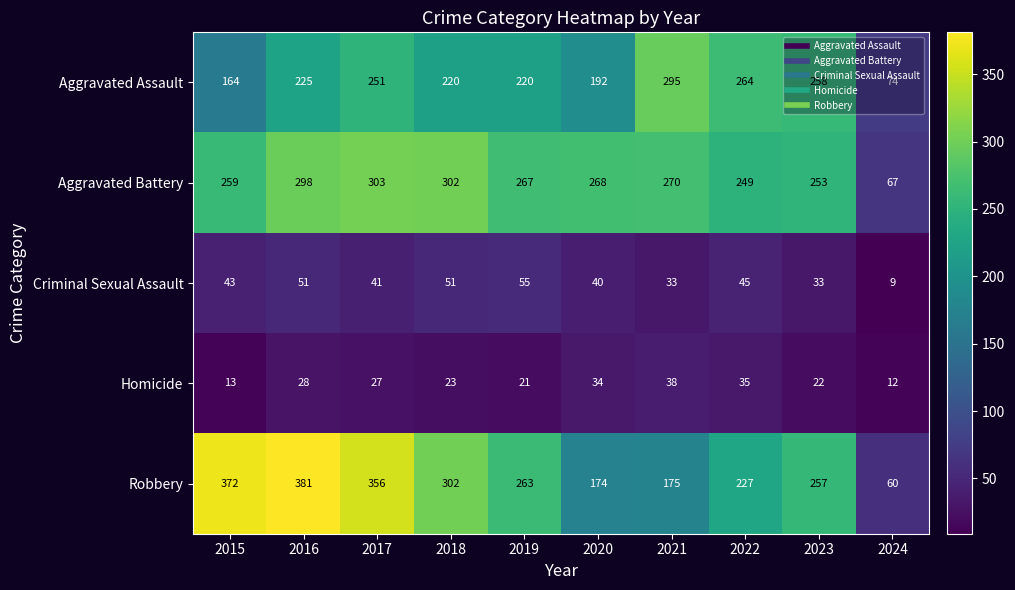

List the series in order of their peak value, highest first.

Robbery, Aggravated Battery, Aggravated Assault, Criminal Sexual Assault, Homicide